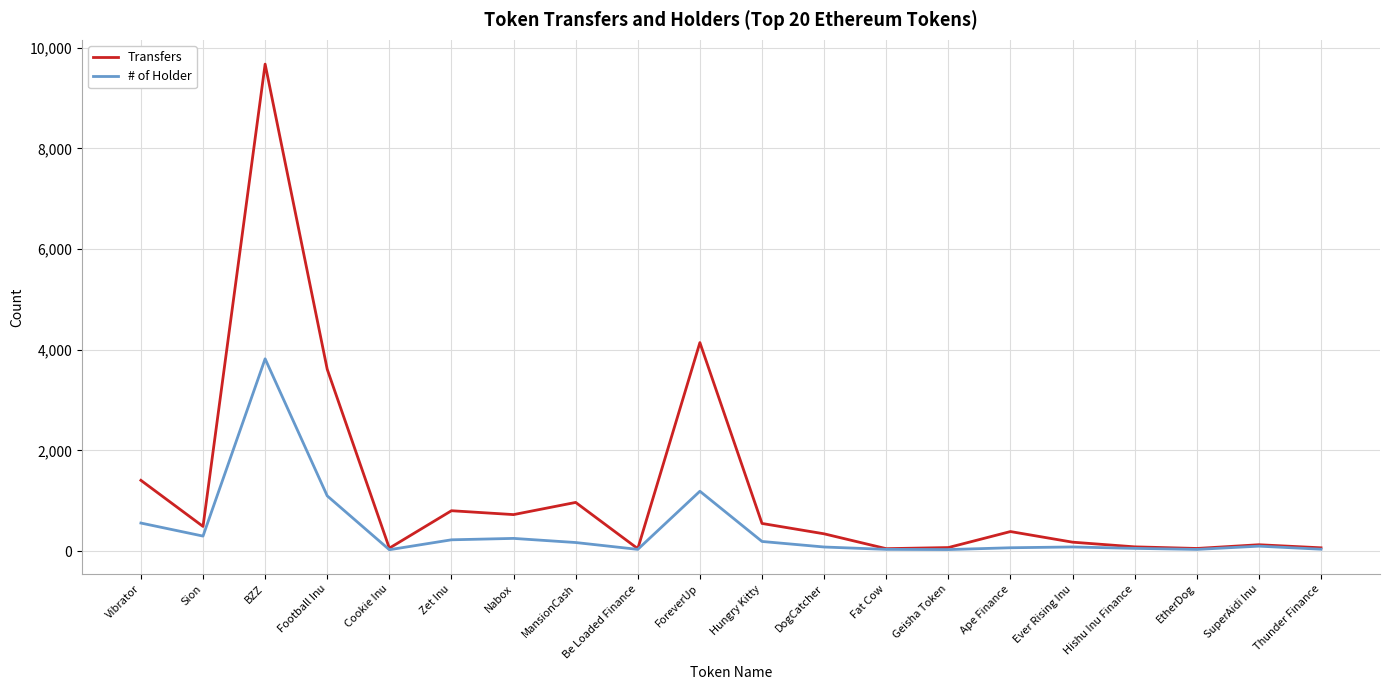

At which label does # of Holder first exceed 97?

Vibrator